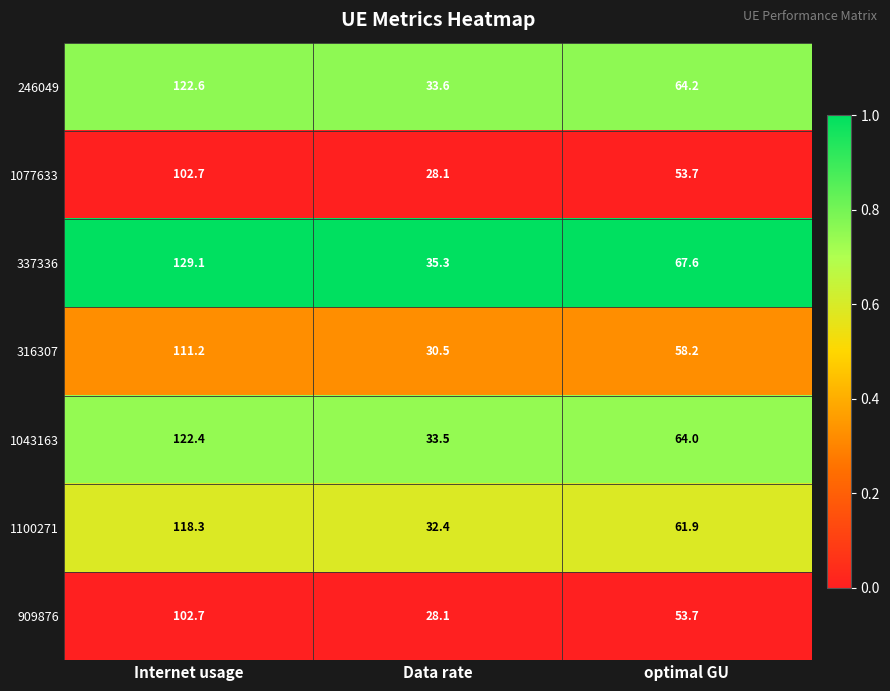

Between Internet usage and optimal GU, which series saw the biggest shift?

337336